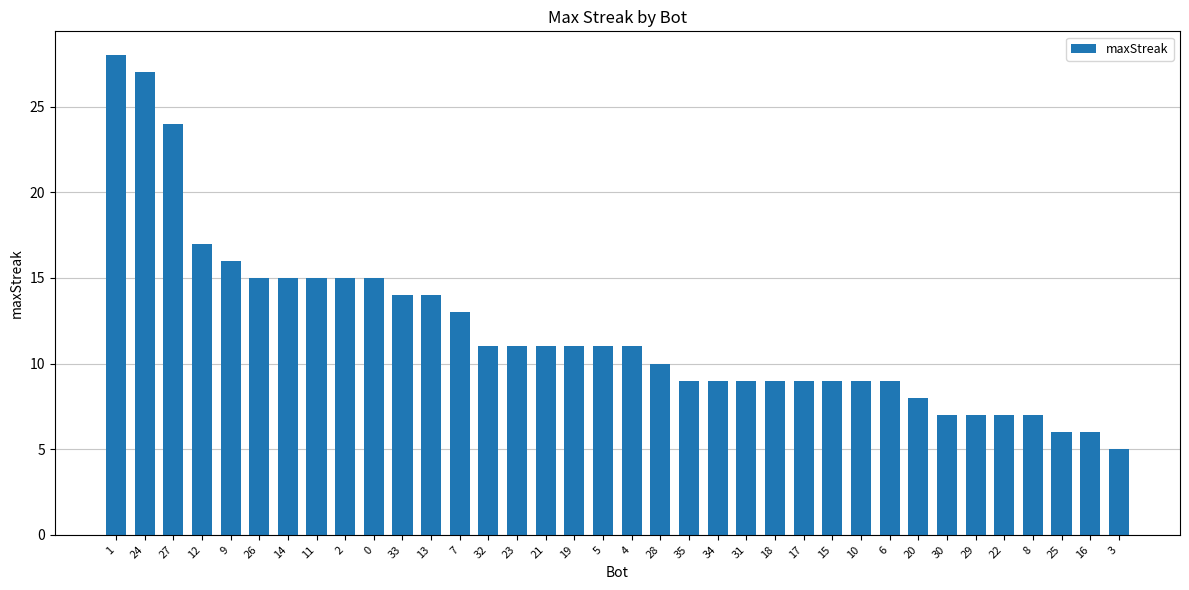

What is the difference between the maximum and minimum values?

23